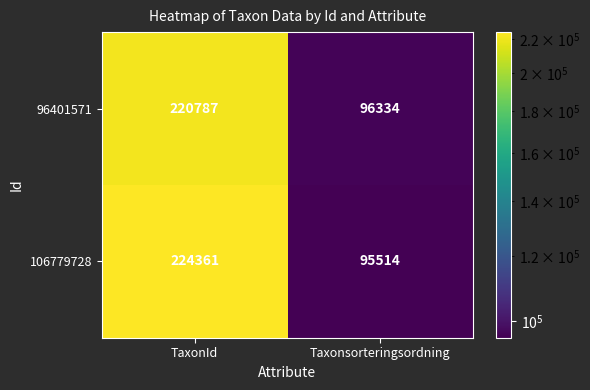

What is the sum of all 106779728 values?

319875